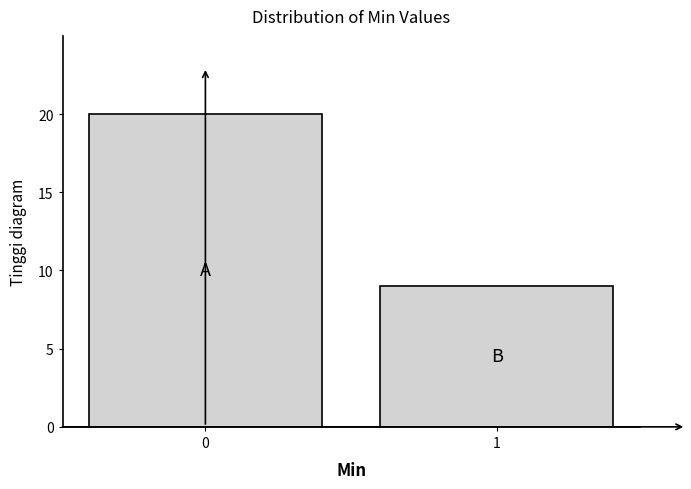

Reading left to right, what are all the values shown in this chart?

20	9